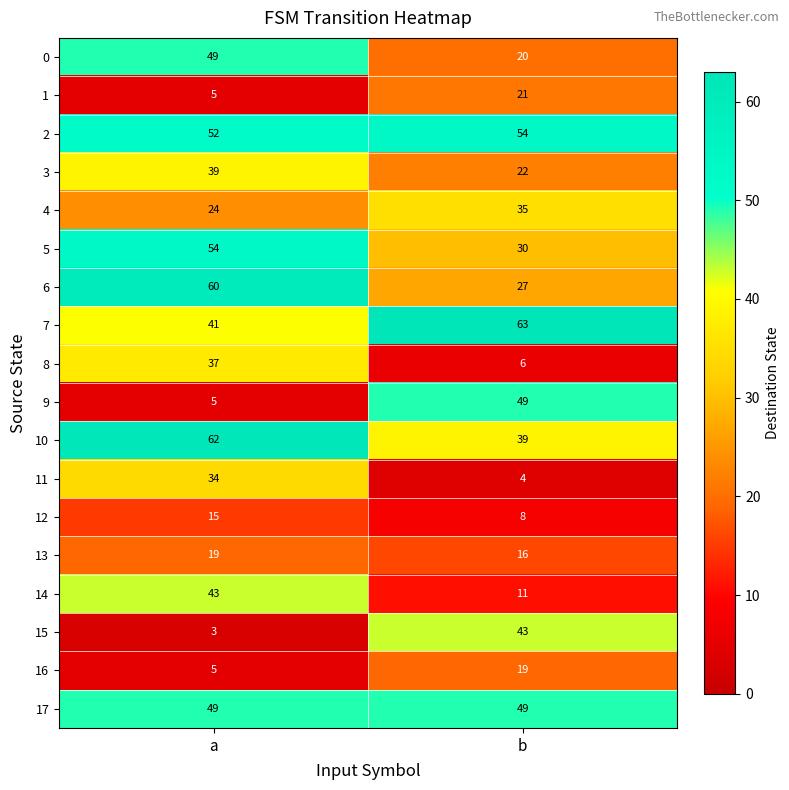

The value of 9 at a is 5. True or false?

True